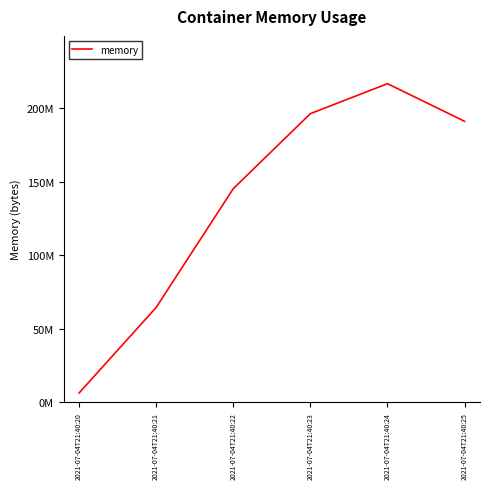

The chart shows a value of 340088888 at 2021-07-04T21:40:24. True or false?

False